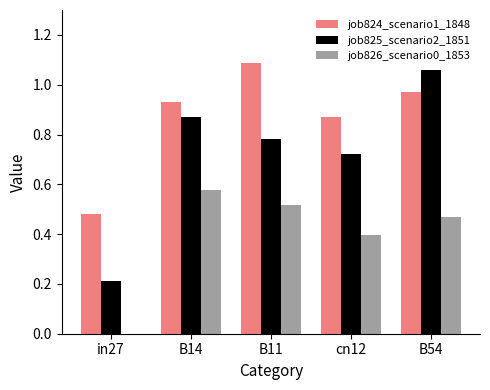

Is it true that job825_scenario2_1851 equals 0.1 at in27?

False